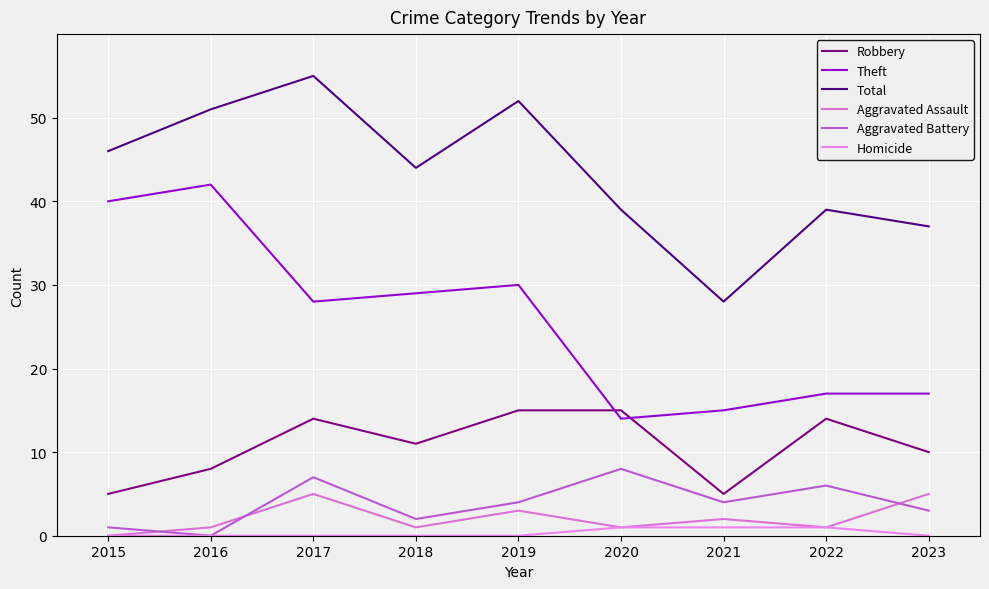

What is the difference between the maximum and minimum values in the Homicide series?

1